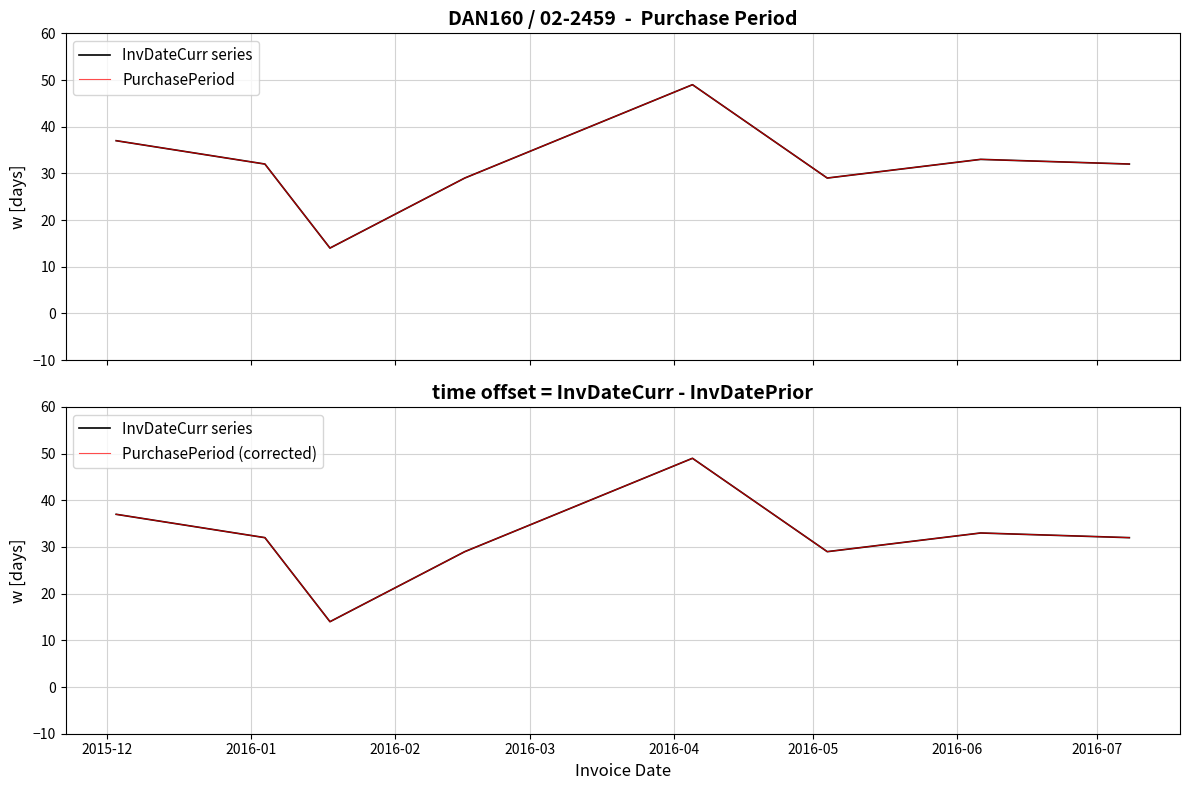

How many series are shown in this chart?

3